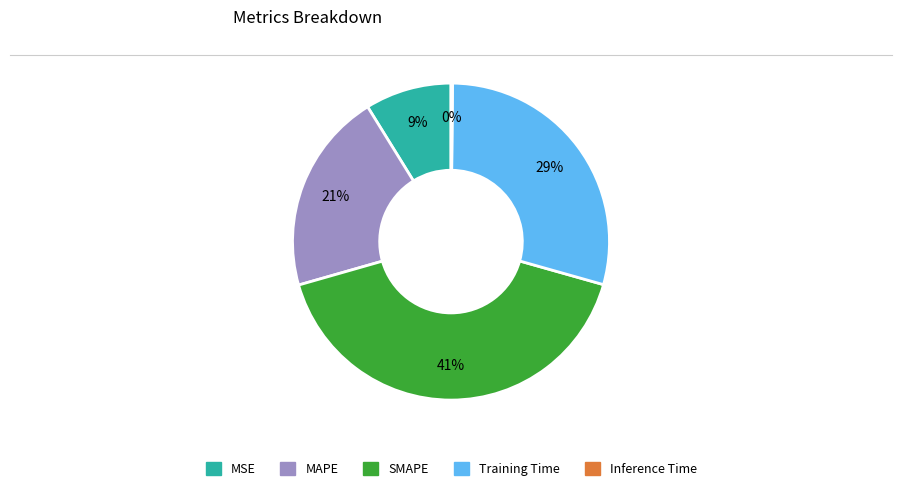

Is there any slice that represents more than half of the pie?

No